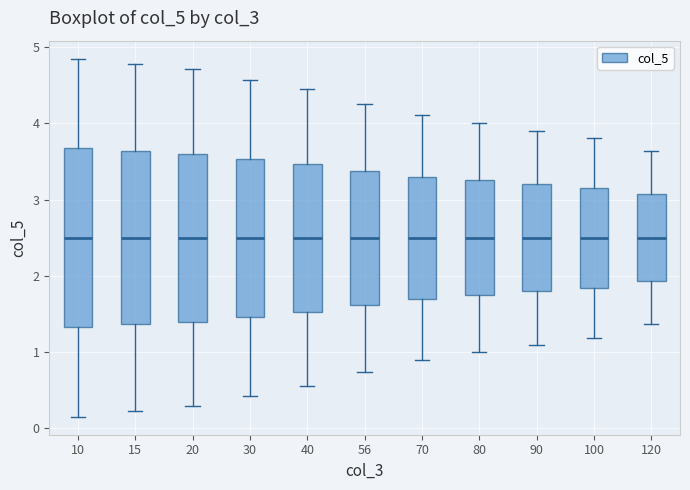

Reading left to right, read every box against the y-axis: the position of its median line, the range the box covers, and the ends of its whiskers. The values are not printed on the chart, so give them approximately, as read against the axis.

10: median 2.5, box 1.3 to 3.7, whiskers 0.2 to 4.8
15: median 2.5, box 1.4 to 3.6, whiskers 0.2 to 4.8
20: median 2.5, box 1.4 to 3.6, whiskers 0.3 to 4.7
30: median 2.5, box 1.5 to 3.5, whiskers 0.4 to 4.6
40: median 2.5, box 1.5 to 3.5, whiskers 0.6 to 4.4
56: median 2.5, box 1.6 to 3.4, whiskers 0.7 to 4.3
70: median 2.5, box 1.7 to 3.3, whiskers 0.9 to 4.1
80: median 2.5, box 1.8 to 3.3, whiskers 1.0 to 4.0
90: median 2.5, box 1.8 to 3.2, whiskers 1.1 to 3.9
100: median 2.5, box 1.8 to 3.2, whiskers 1.2 to 3.8
120: median 2.5, box 1.9 to 3.1, whiskers 1.4 to 3.6